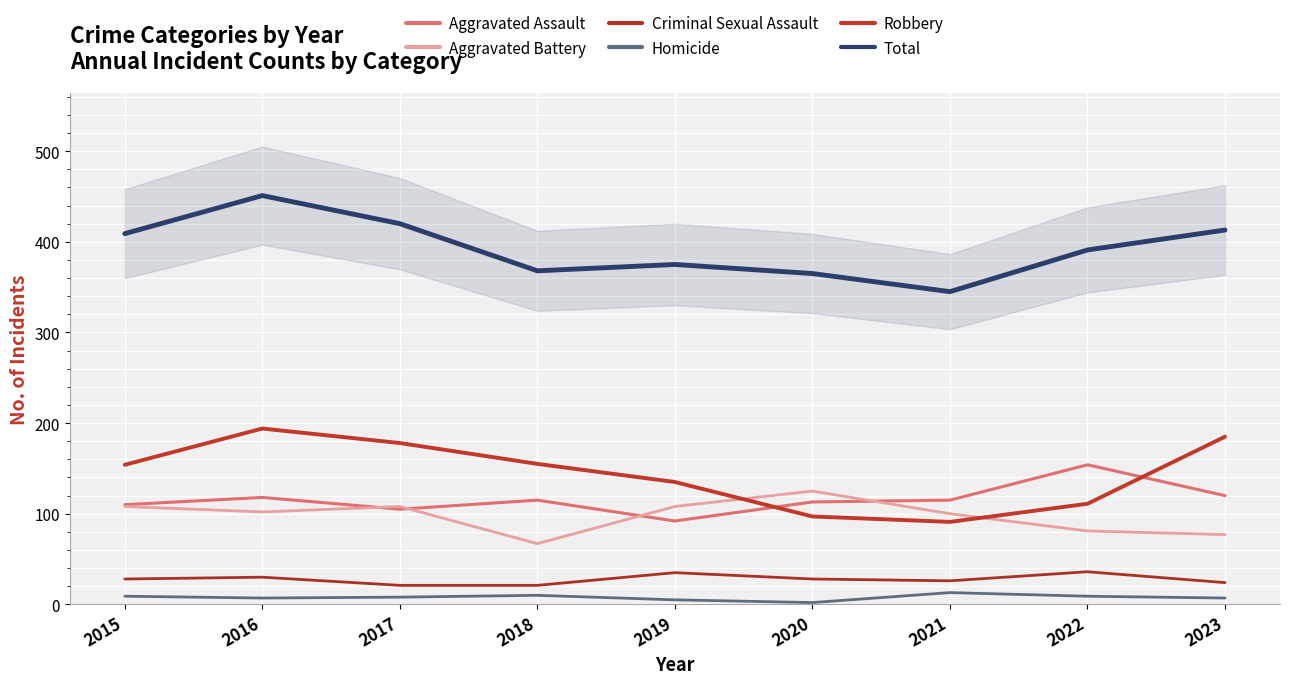

The value of Total at 2017 is 420. True or false?

True